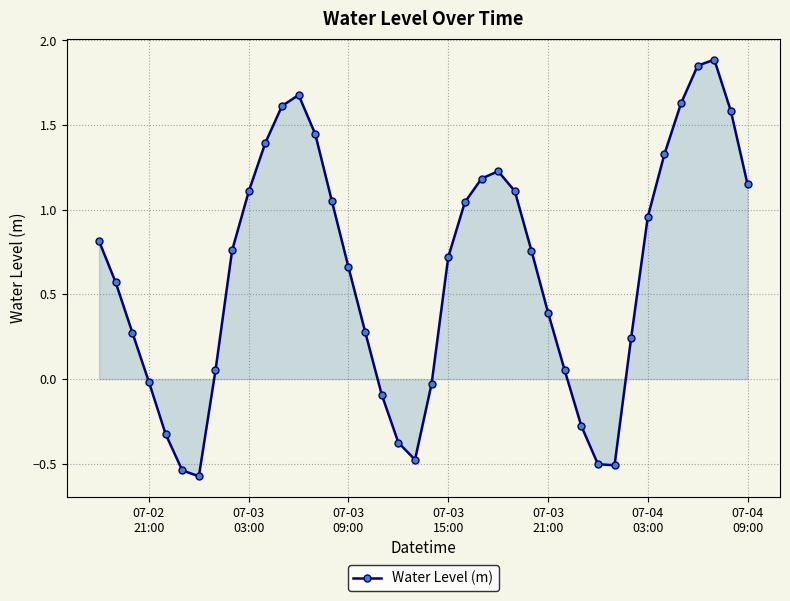

How many interior local valleys (lower than both neighbors) does the data have?

3